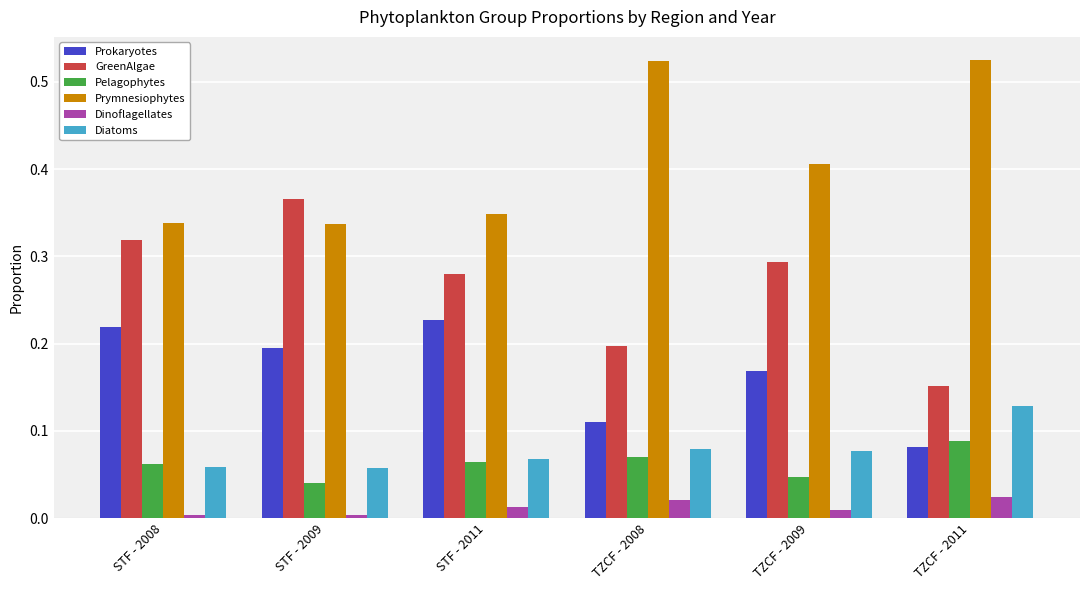

How many series are shown in this chart?

6